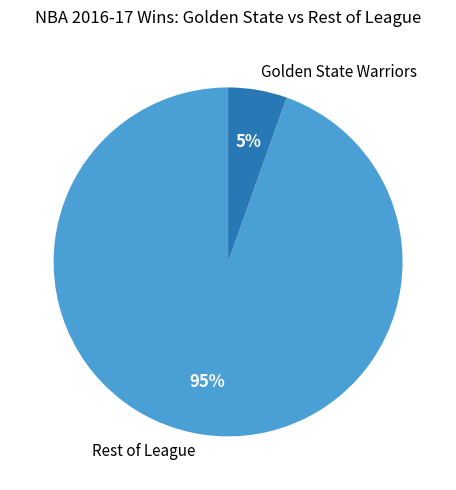

To the nearest percent, what portion does Rest of League represent?

95%